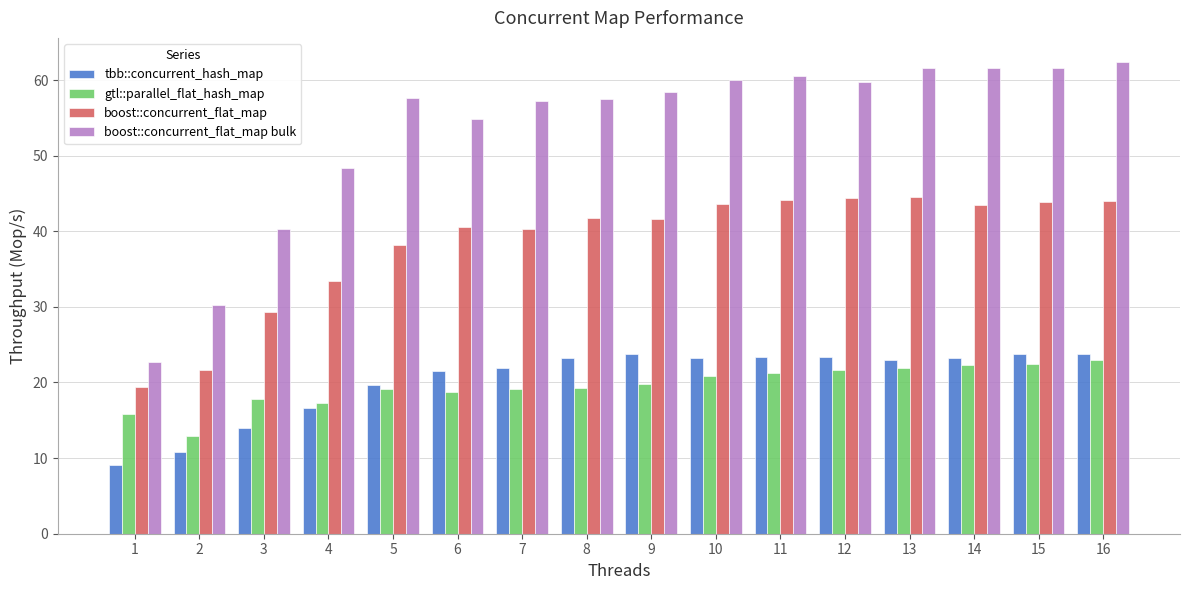

Is it true that gtl::parallel_flat_hash_map equals 29.5 at 10?

False